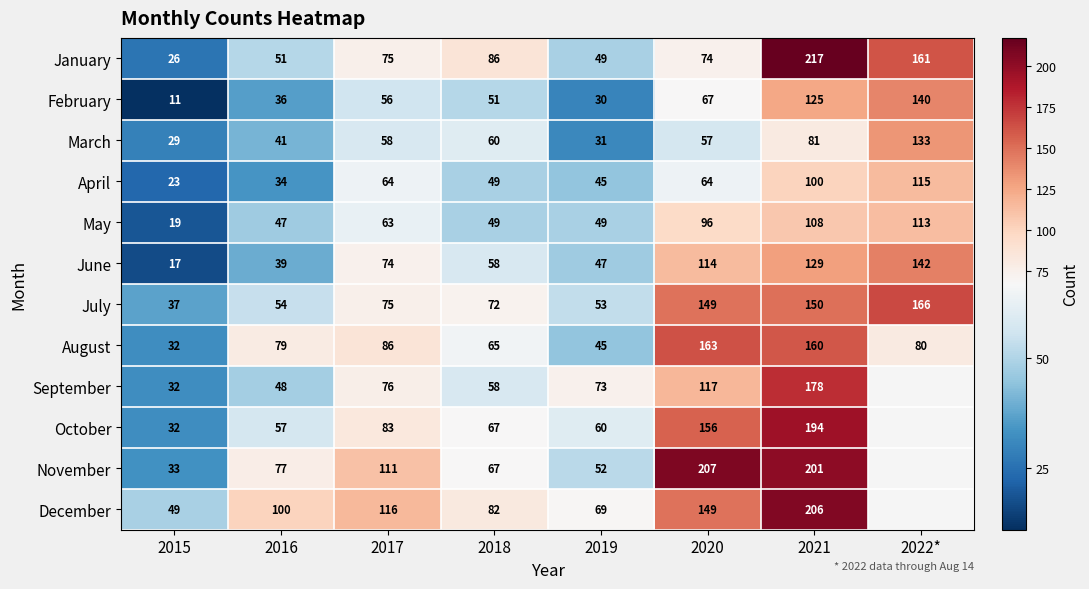

What is the difference between the October values at 2015 and 2017?

51